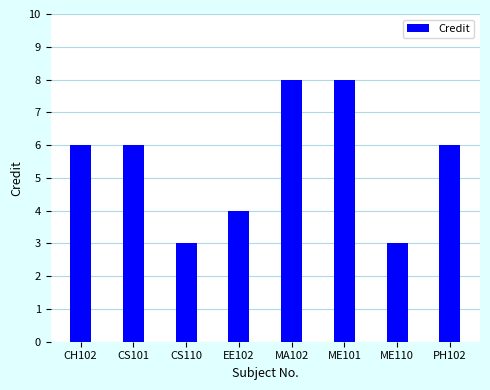

What is the label of the 5th bar from the left?

MA102